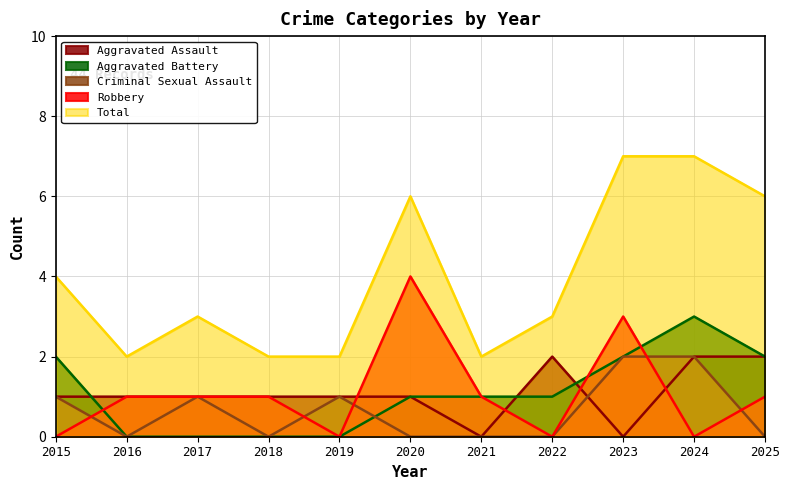

After their last crossing, which series has the higher values: Aggravated Battery or Criminal Sexual Assault?

Aggravated Battery